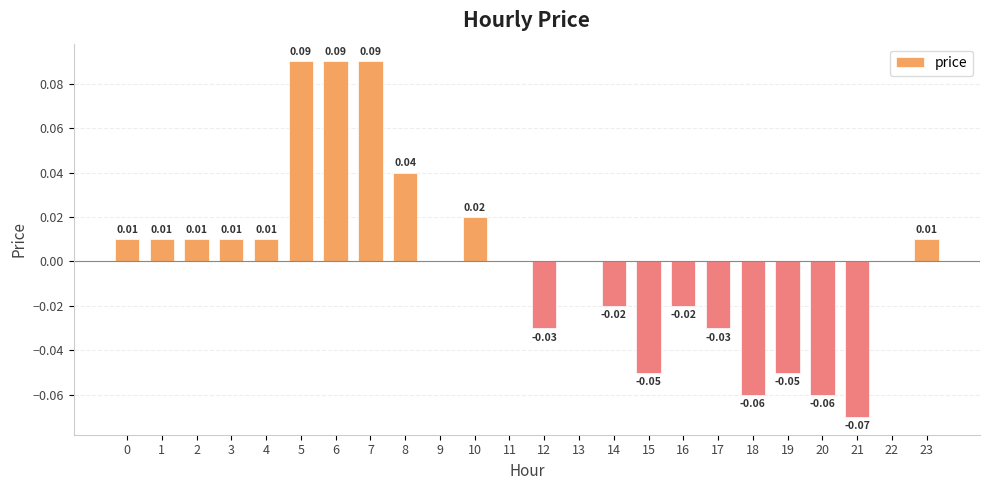

Which has a higher value, 18 or 15?

15